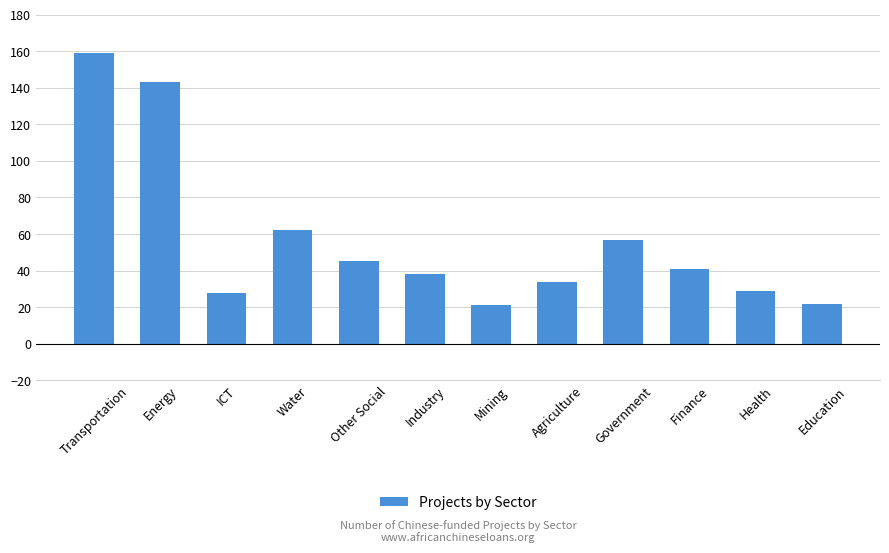

How many categories are shown in the chart?

12